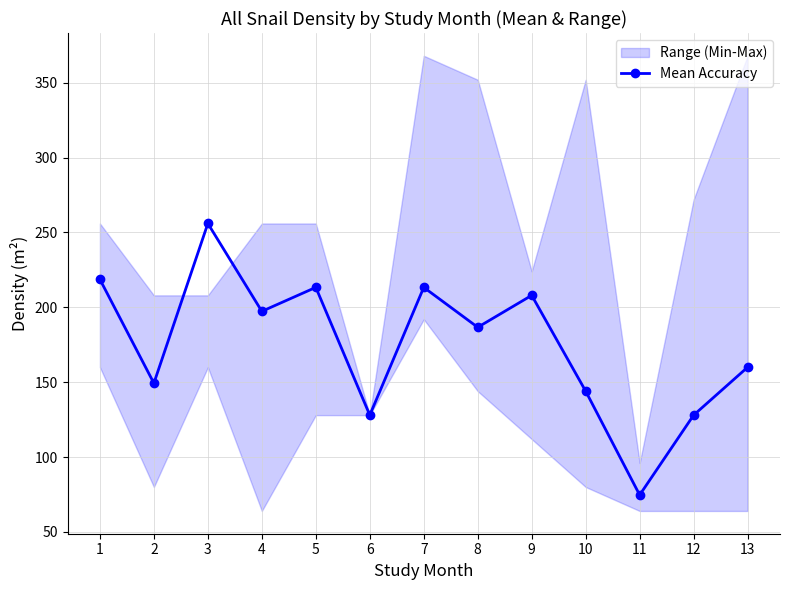

At which category does the data reach its first local valley?

2